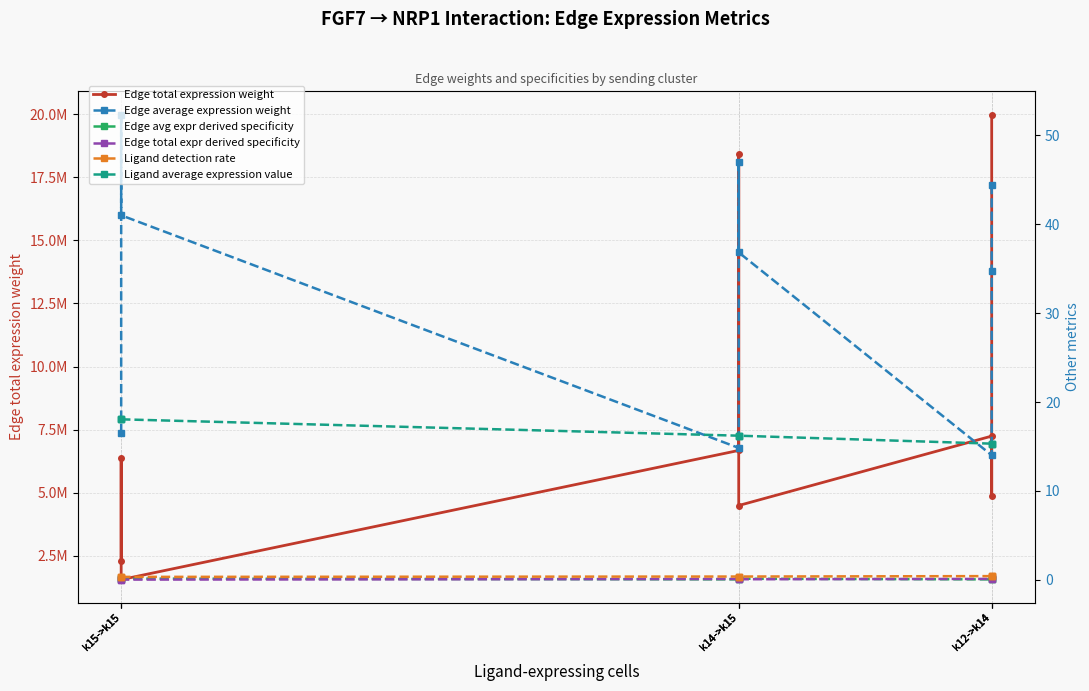

Does the chart have visible grid lines?

Yes